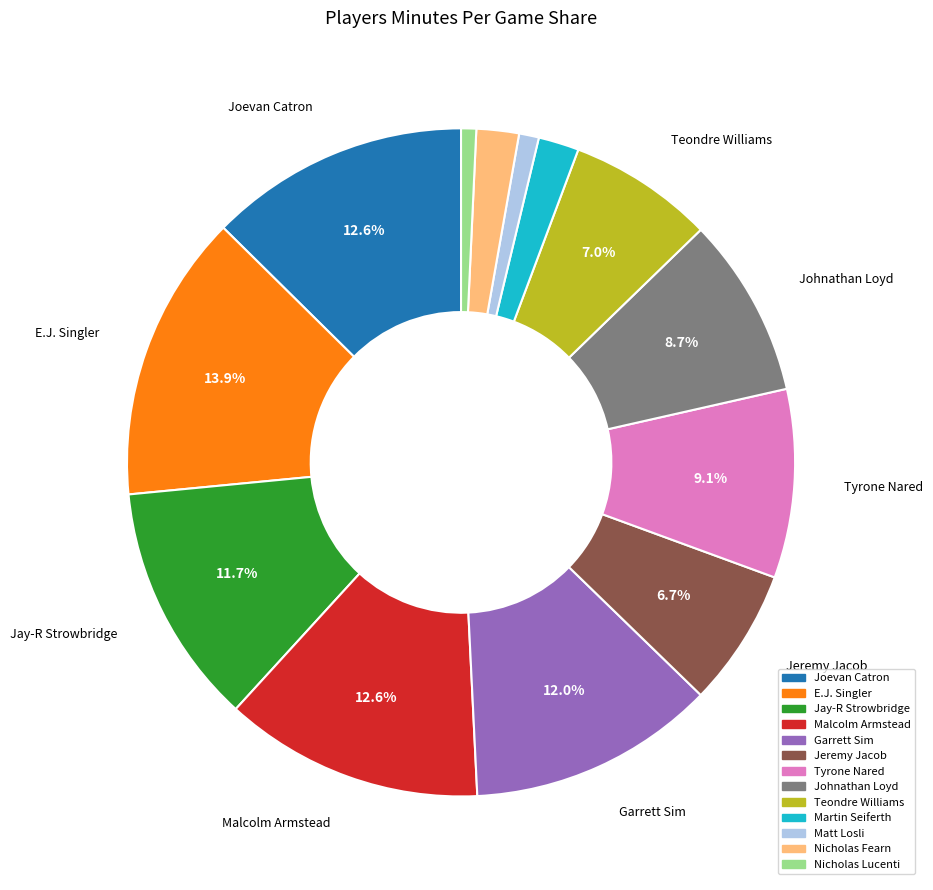

Does any single category account for the majority?

No